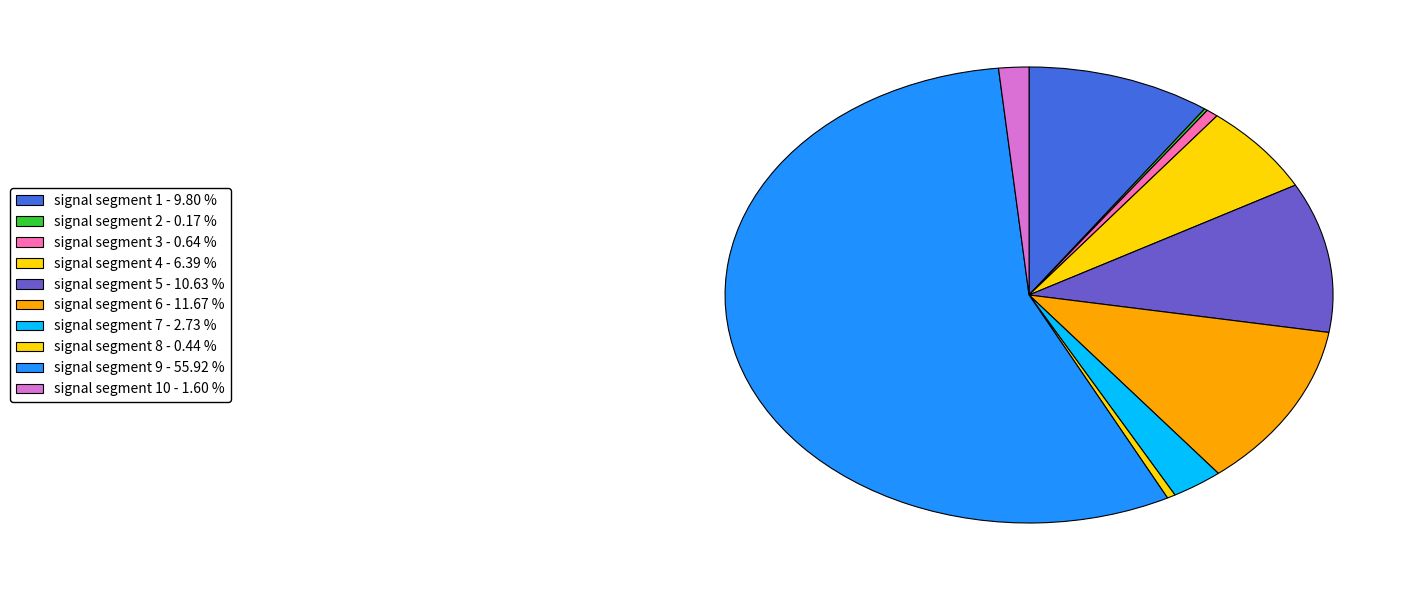

Rank the categories by value from lowest to highest.

signal segment 2, signal segment 8, signal segment 3, signal segment 10, signal segment 7, signal segment 4, signal segment 1, signal segment 5, signal segment 6, signal segment 9